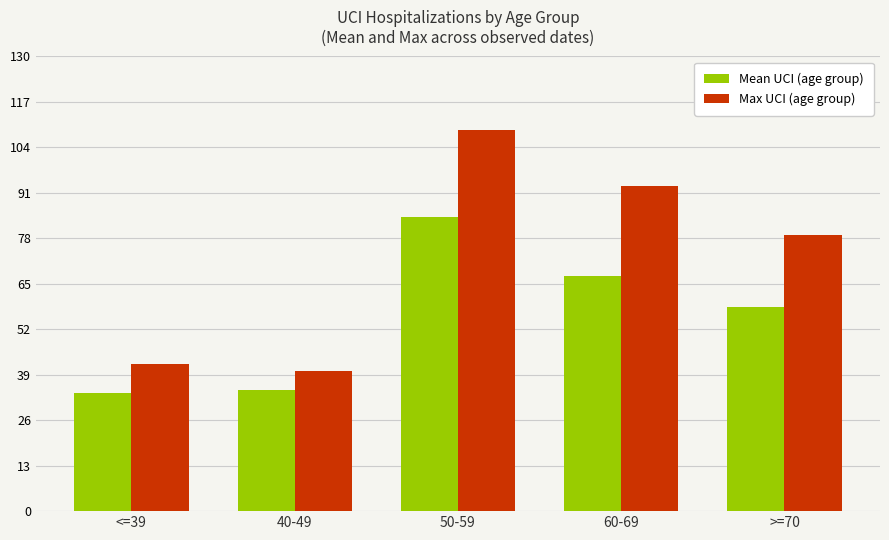

At which label is Mean UCI (age group) closest to 58?

>=70